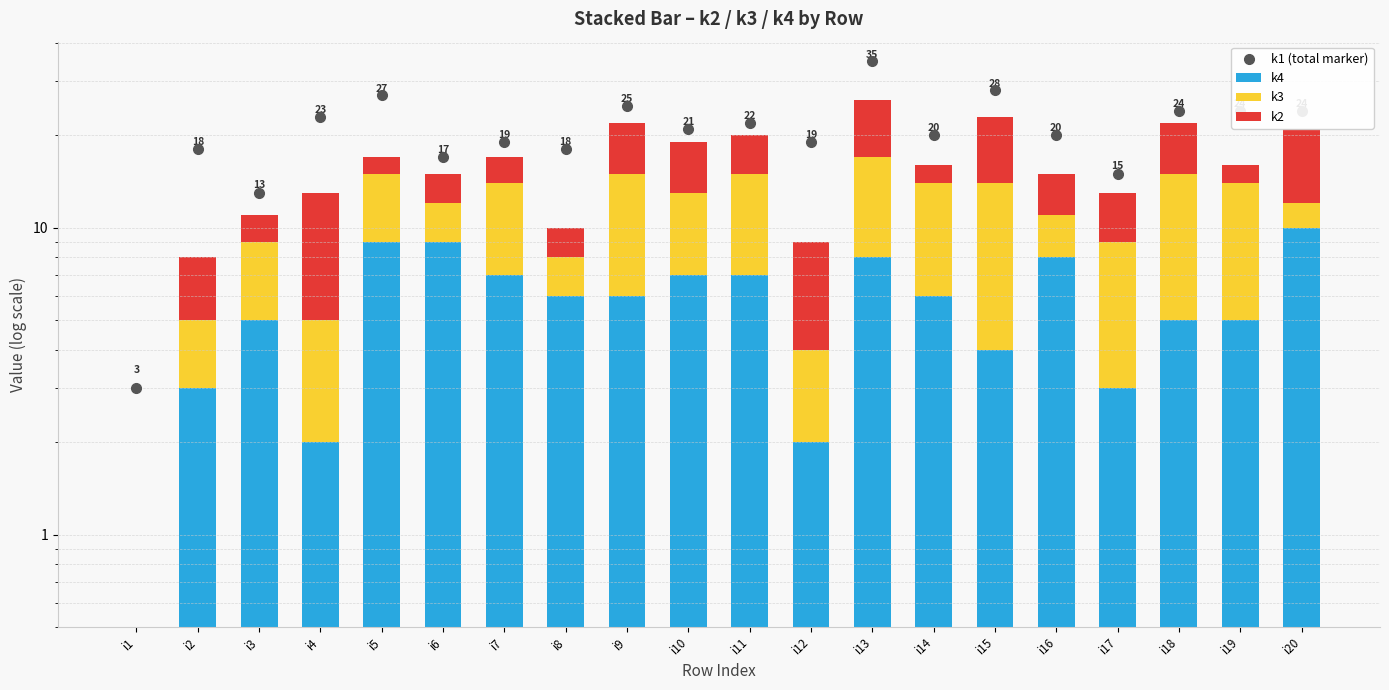

What is the lowest value of the k1 (total marker) series?

3